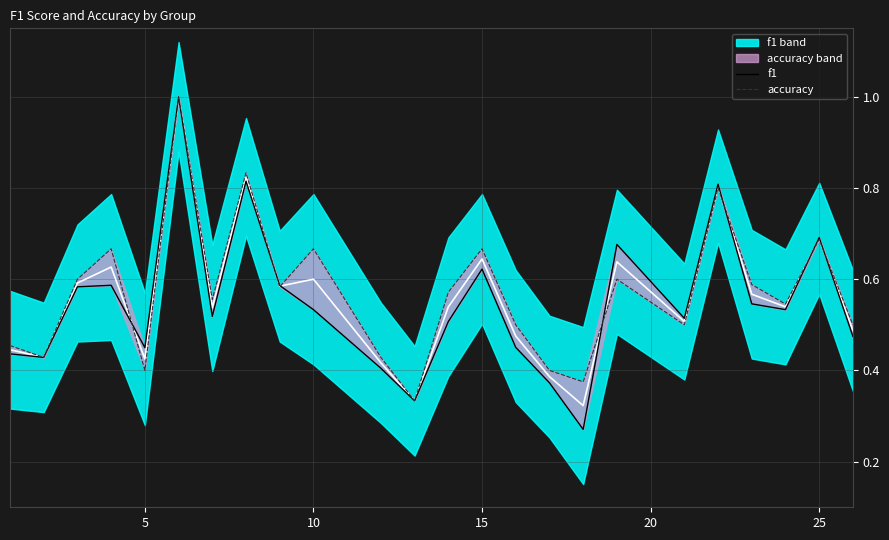

Does the chart display data point markers on the line(s)?

No